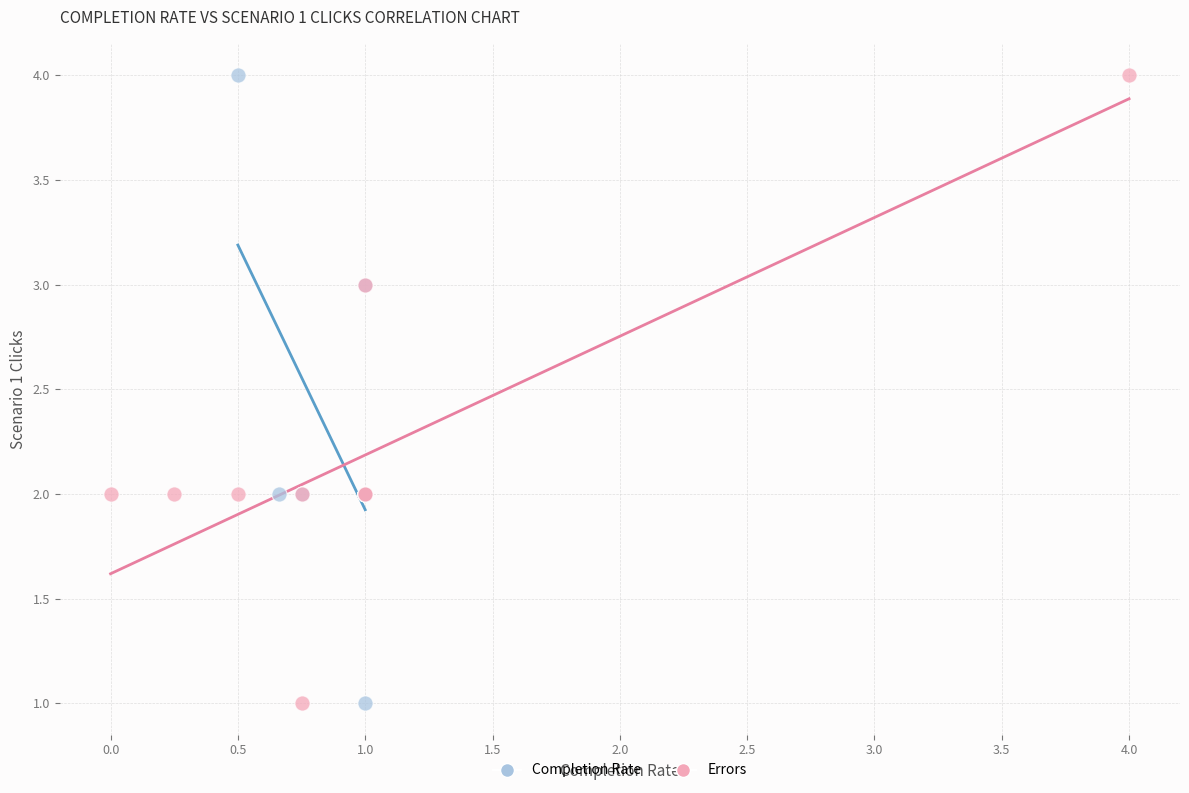

What are all the series names shown in the legend?

Completion Rate, Errors